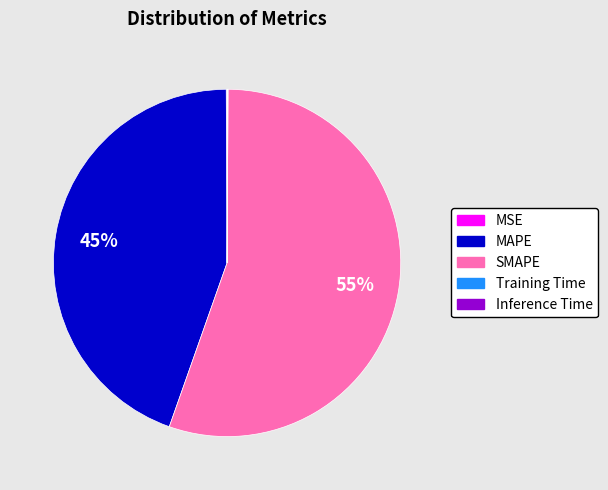

Does any single category account for the majority?

Yes